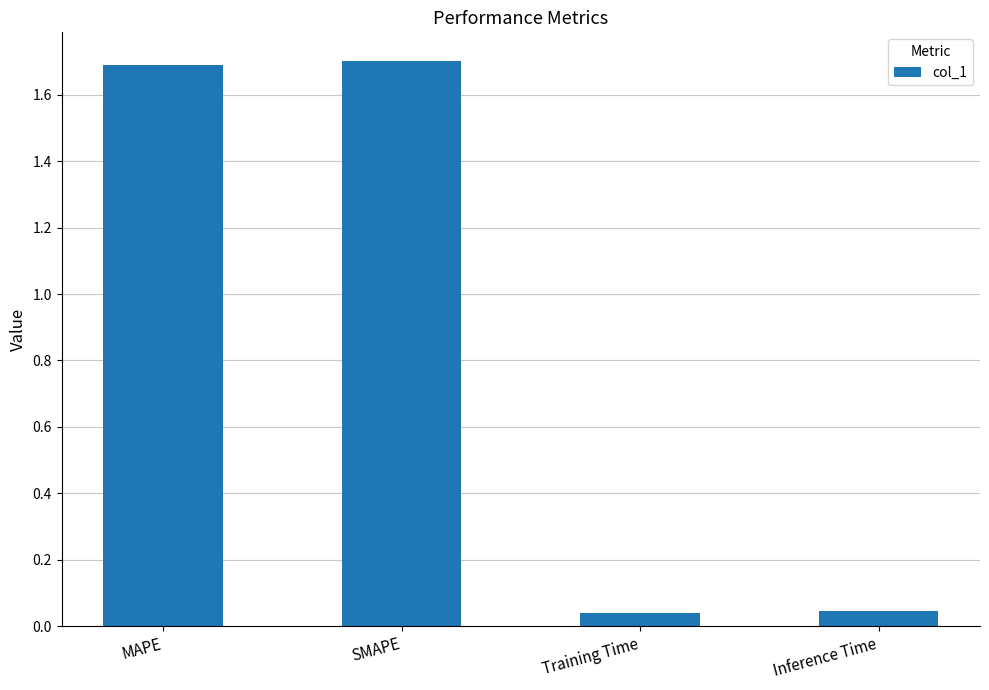

What is the difference between the maximum and minimum values?

1.7